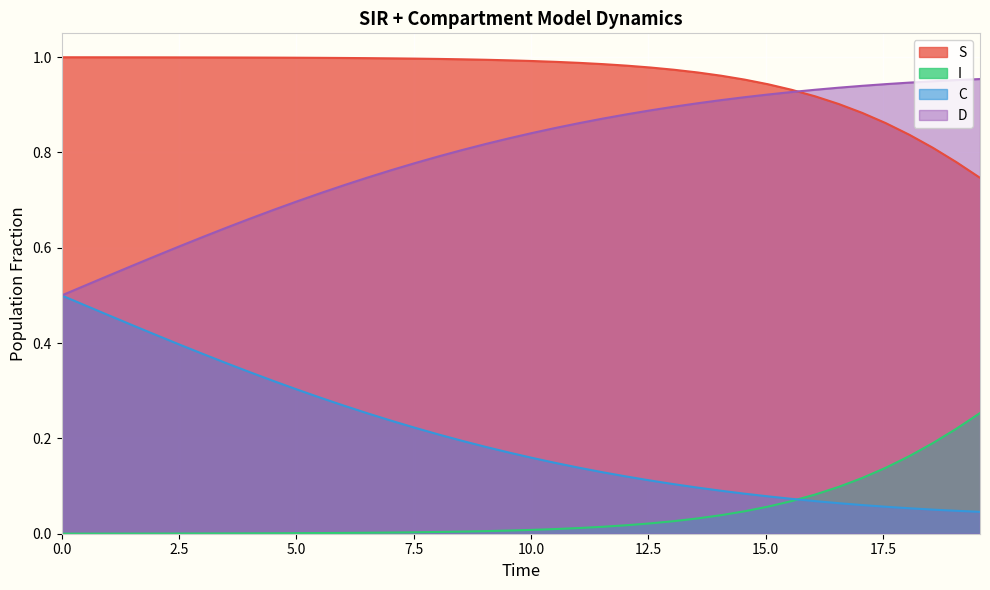

Rank the series by their maximum value, from lowest to highest.

I, C, D, S